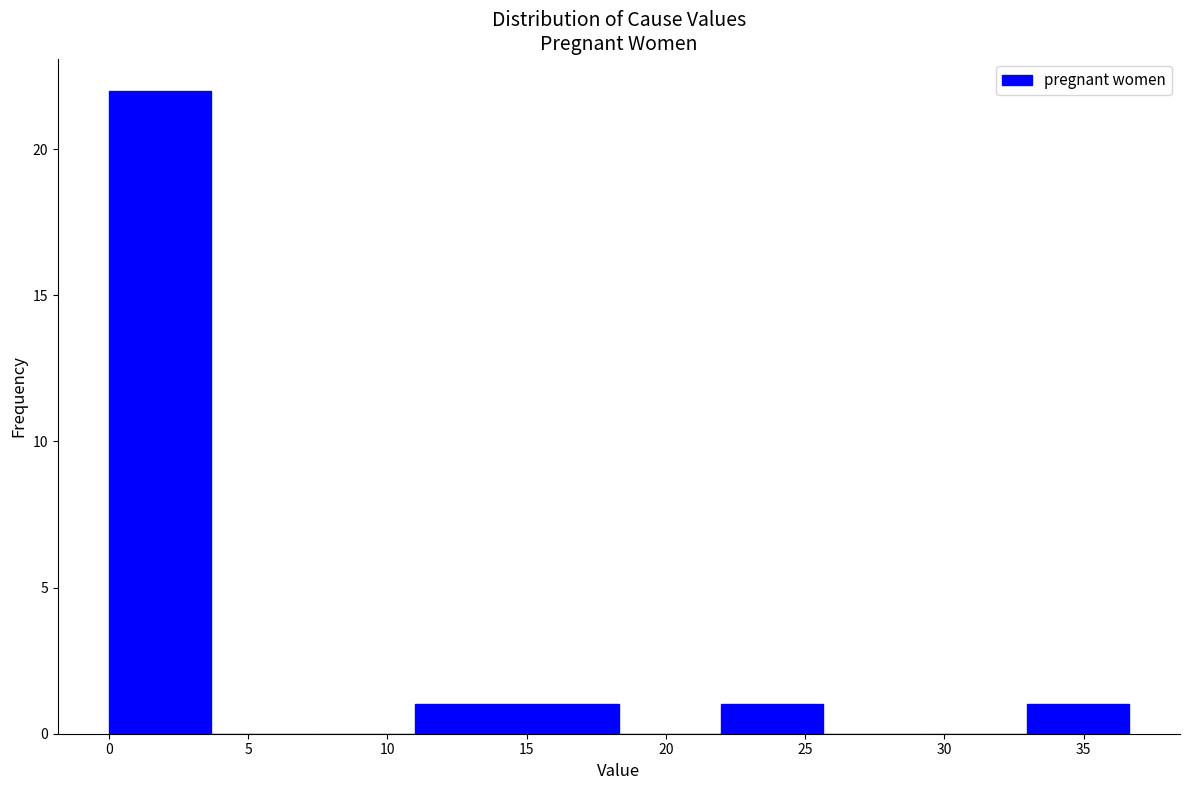

Reading left to right, list every bar in this chart as the range it spans on the x-axis followed by its height. Neither the bar edges nor the heights are printed on the chart, so give them approximately, as read against the axes.

0.0 to 3.5: 22
3.5 to 7.5: 0
7.5 to 11.0: 0
11.0 to 14.5: 1
14.5 to 18.5: 1
18.5 to 22.0: 0
22.0 to 25.5: 1
25.5 to 29.5: 0
29.5 to 33.0: 0
33.0 to 36.5: 1